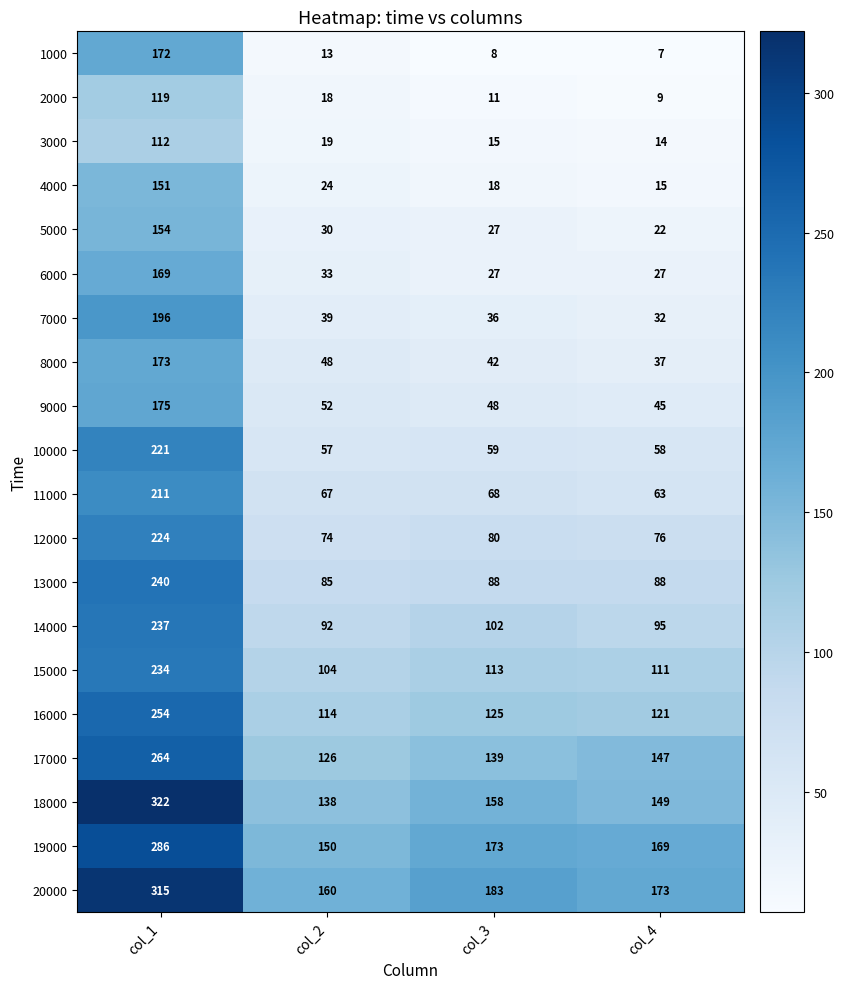

What is the maximum value shown in the chart?

322